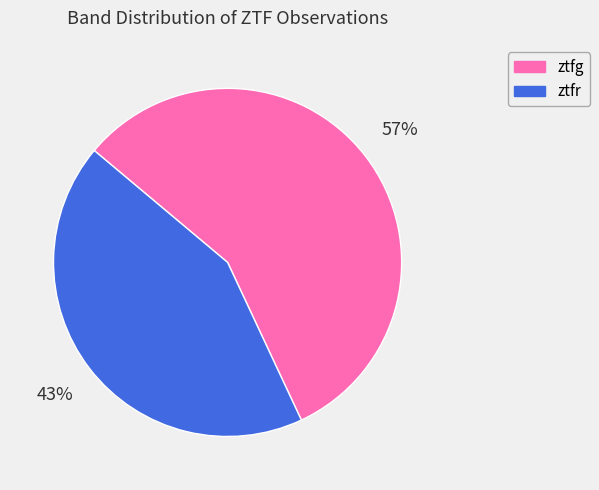

Which category has the biggest portion of the pie?

ztfg